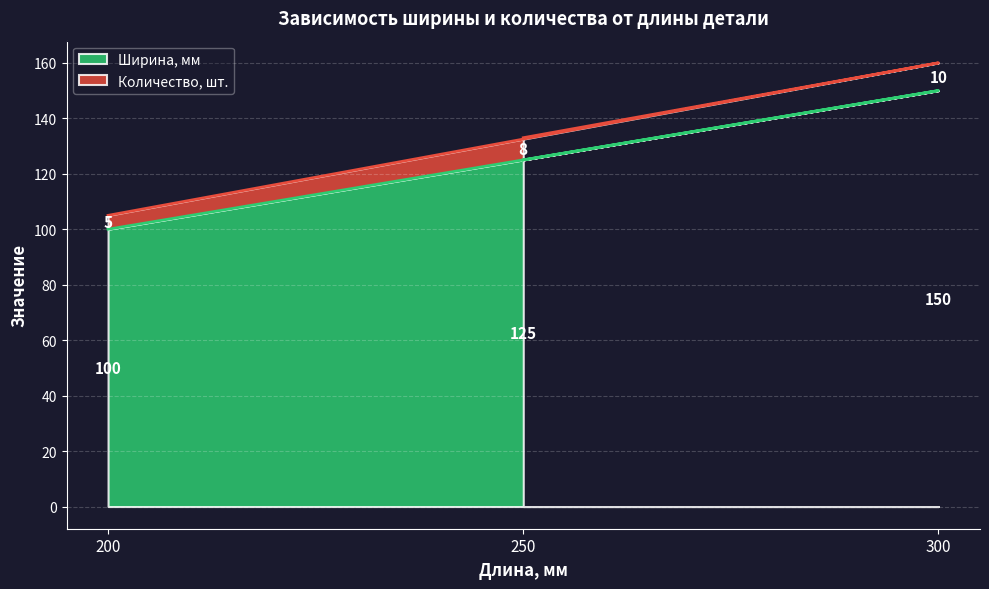

What is the label of the 3rd point from the right?

200